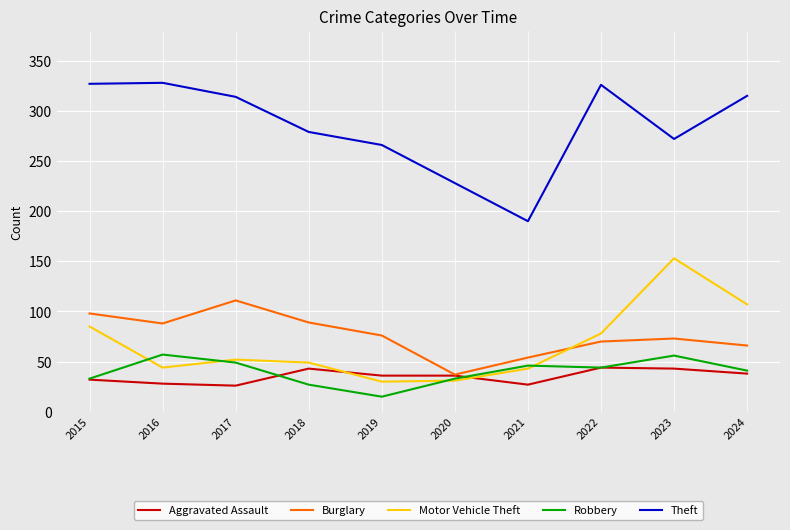

At which label does Motor Vehicle Theft first exceed 52?

2015